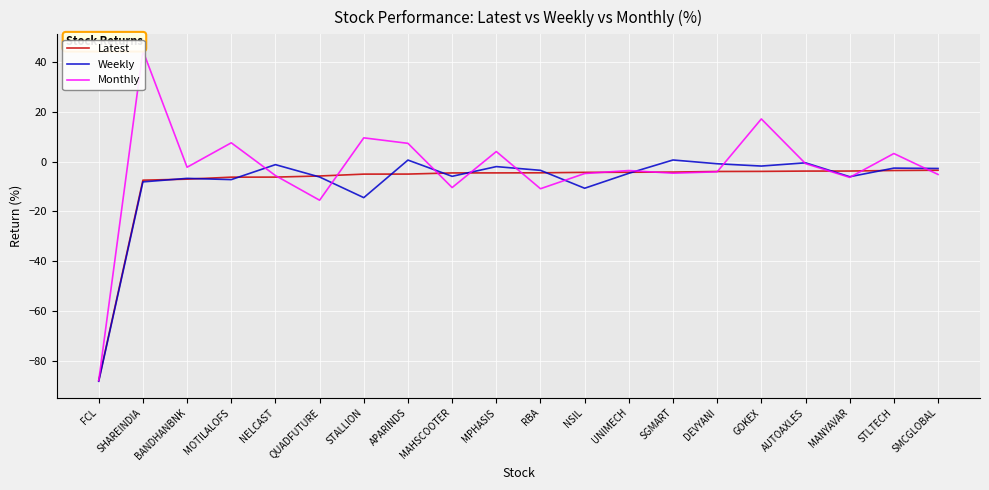

How many data points in Weekly are above -3?

9